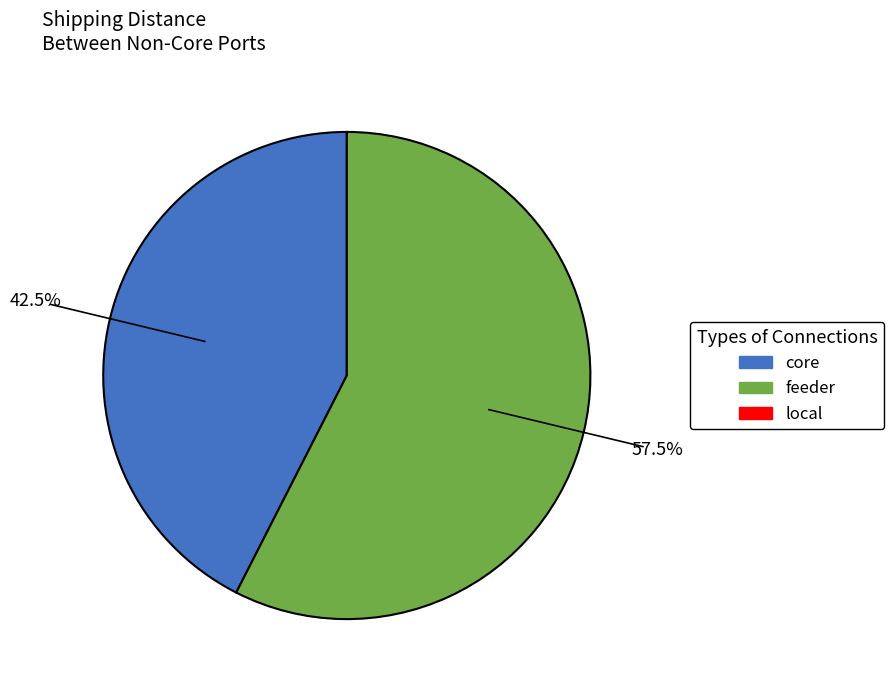

Does any single category account for the majority?

Yes